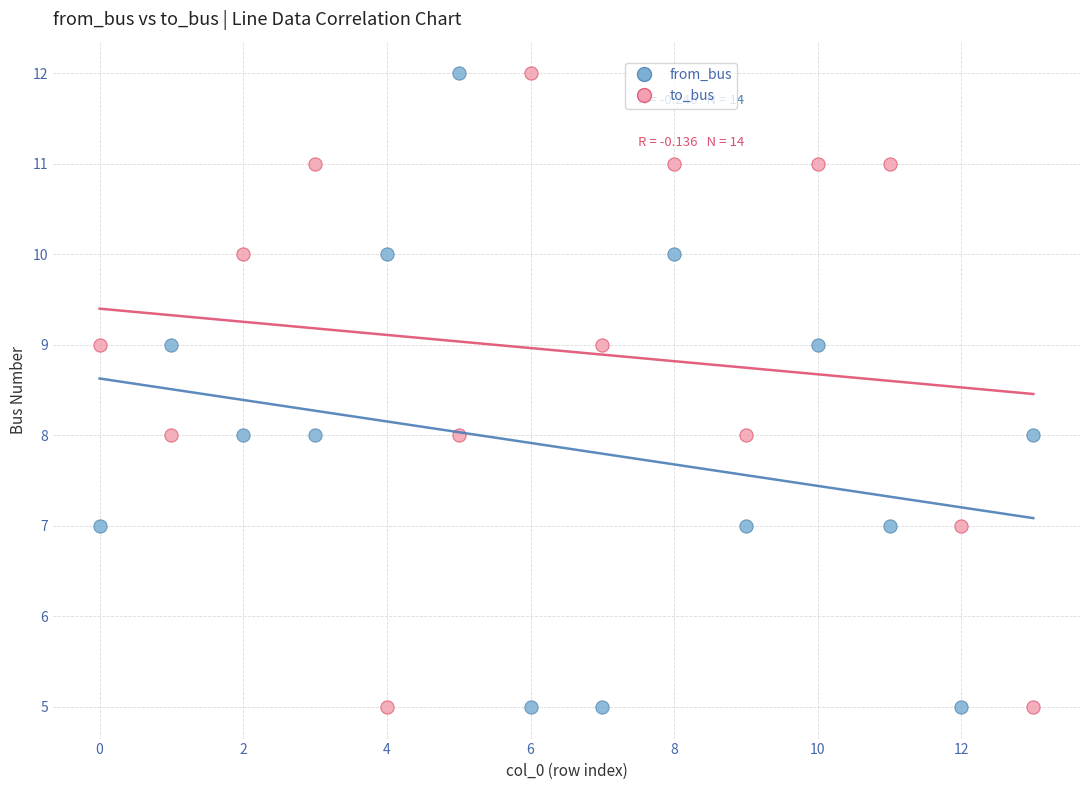

Across all data points, what is the range of Y values (max minus min)?

7